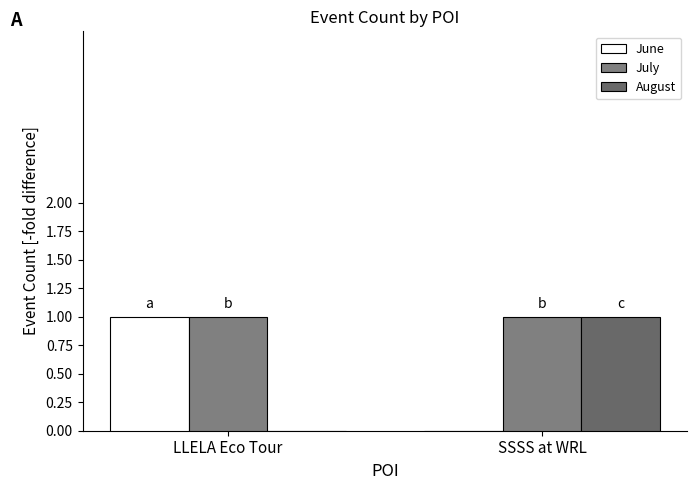

What is the label of the 2nd bar from the right?

LLELA Eco Tour